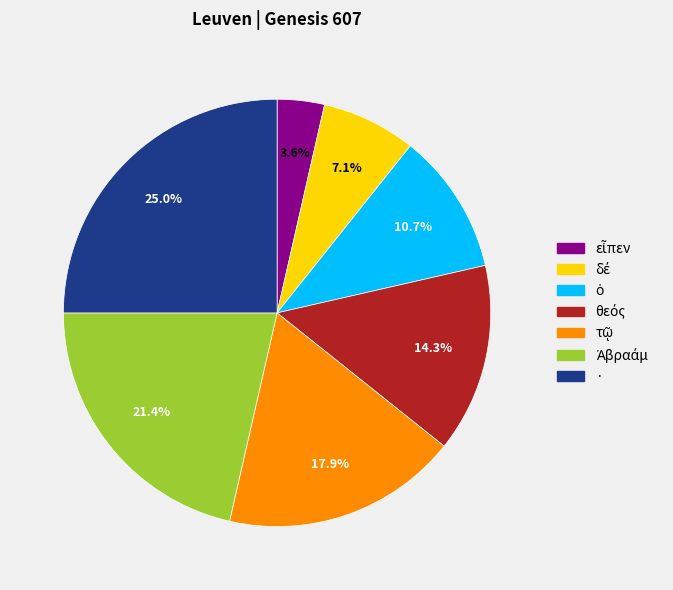

Does any single category account for the majority?

No